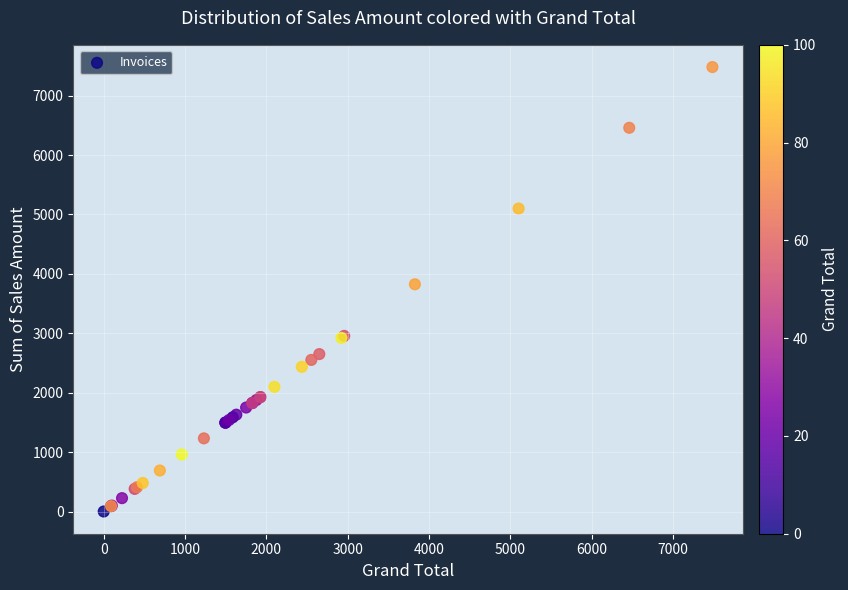

What Y value in the scatter plot is closest to 3741?

3825.0